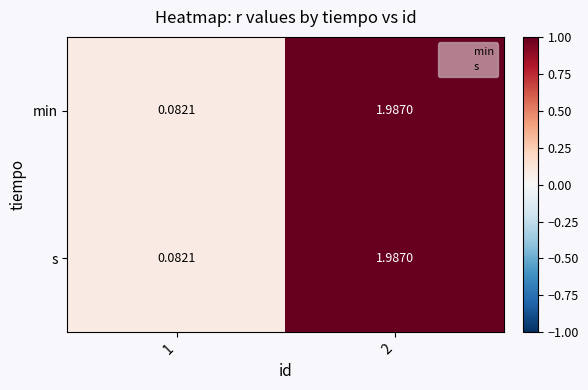

Is the value of s at 2 greater than the value of min at 1?

Yes